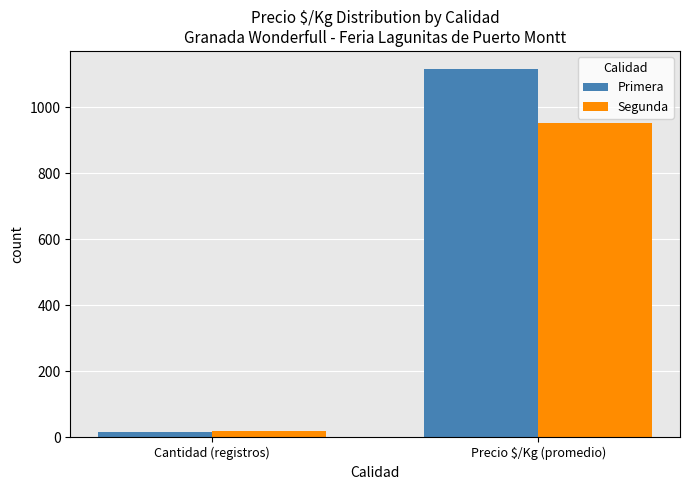

What is the spread (max minus min) of values at Precio $/Kg (promedio)?

163